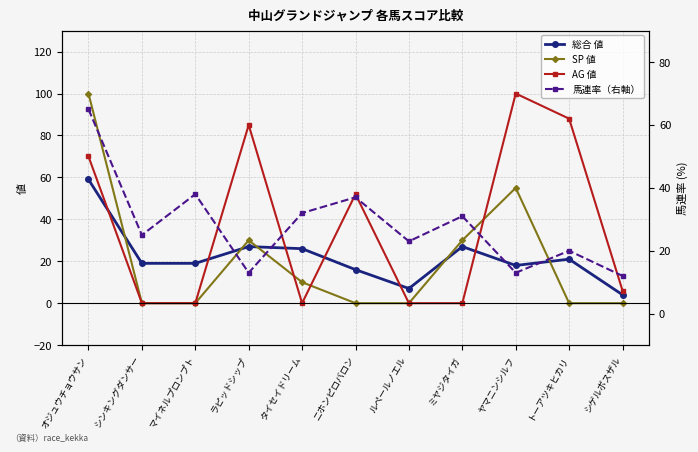

What is the highest value of the 馬連率（右軸） series?

65